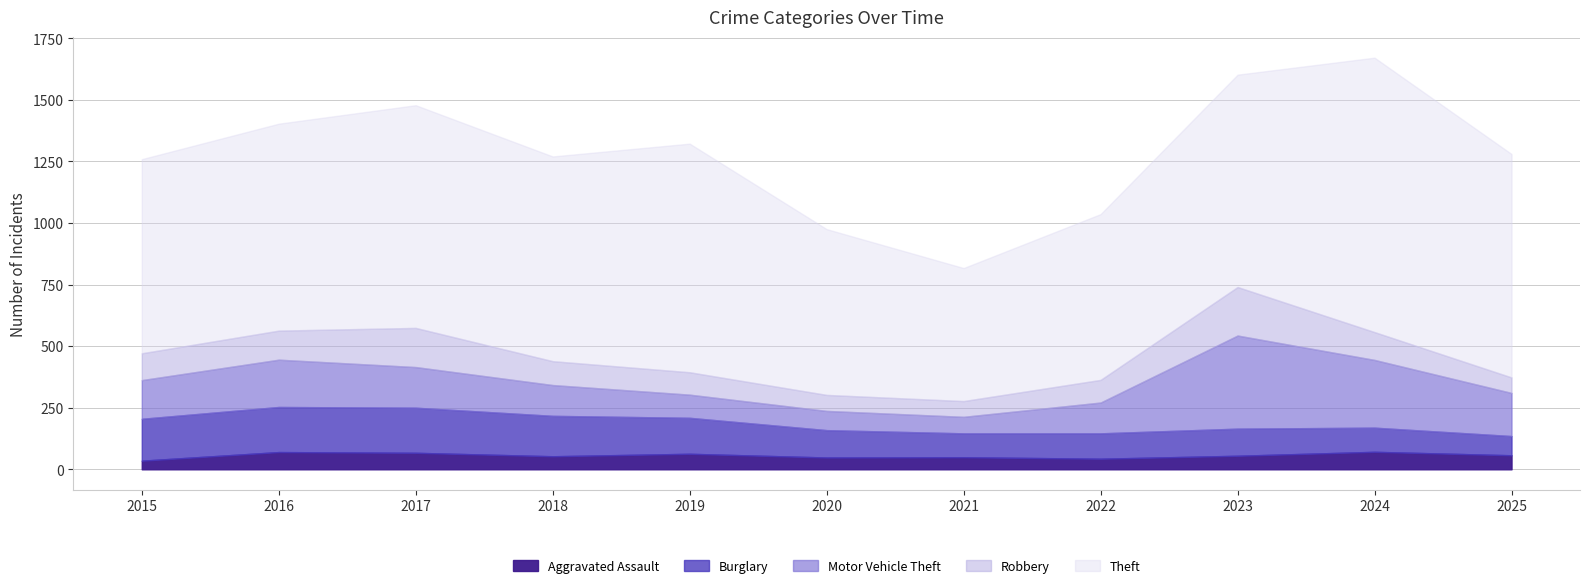

What is the difference between the maximum and minimum values in the Burglary series?

105